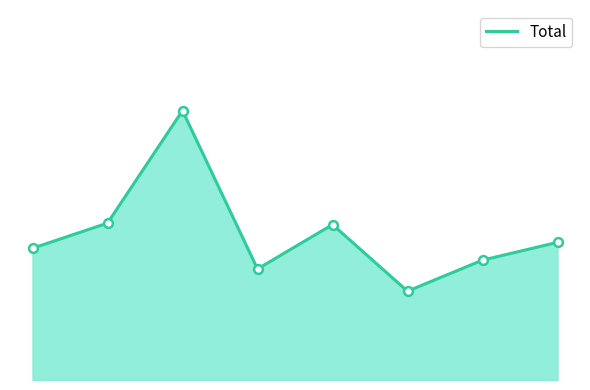

Is this an area chart (filled region under the line)?

Yes